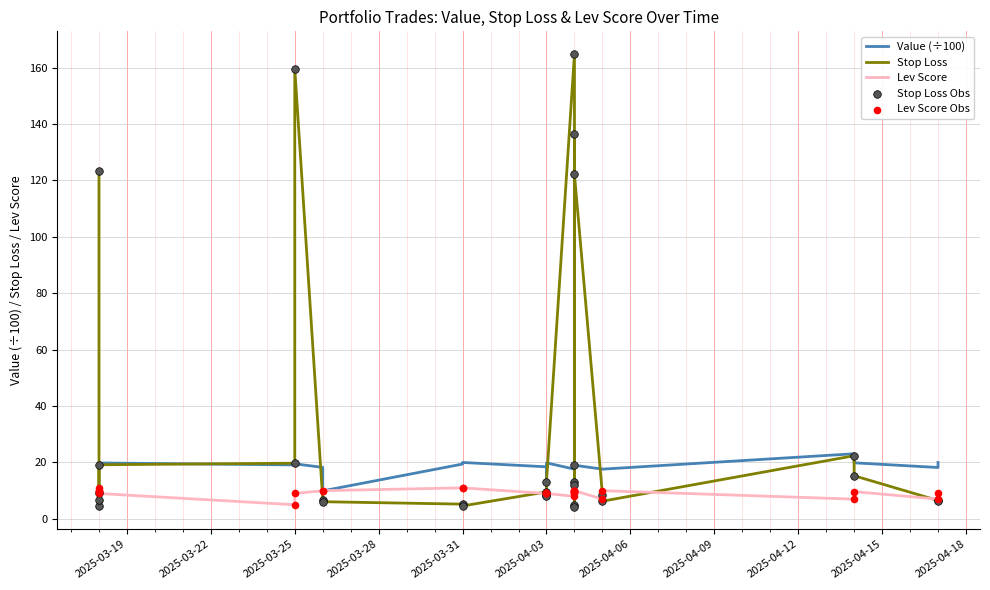

What is the total value across all series at 2025-03-28?

53.3